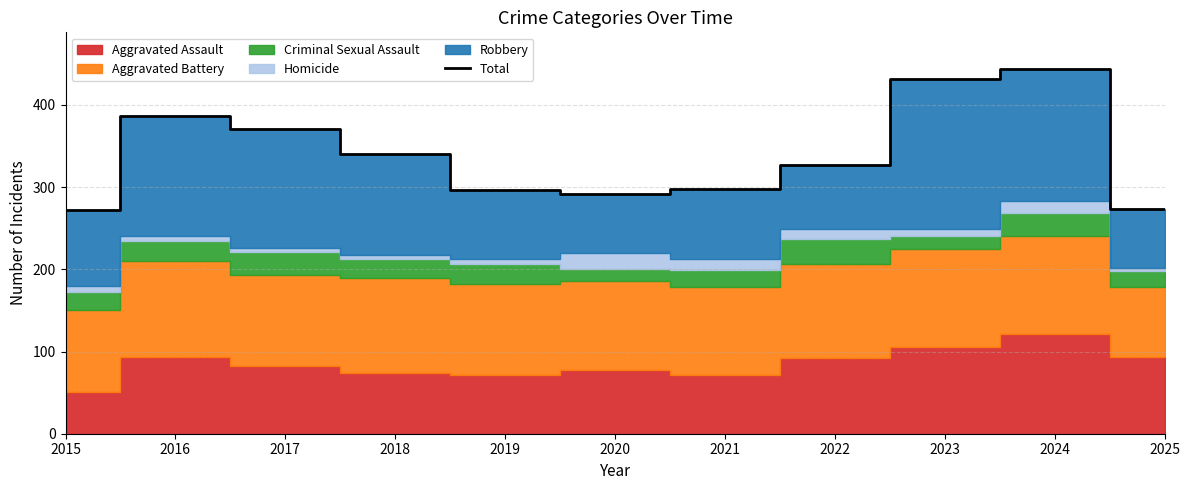

What value does the data have at 2020, to the nearest 5?

290